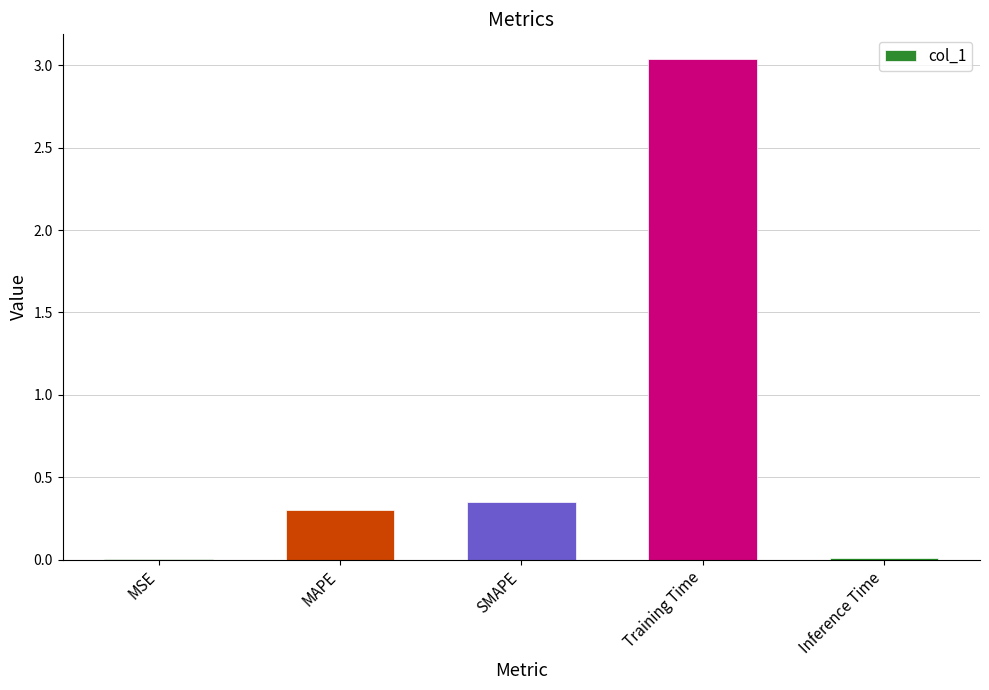

Between MSE and SMAPE, which is larger?

SMAPE